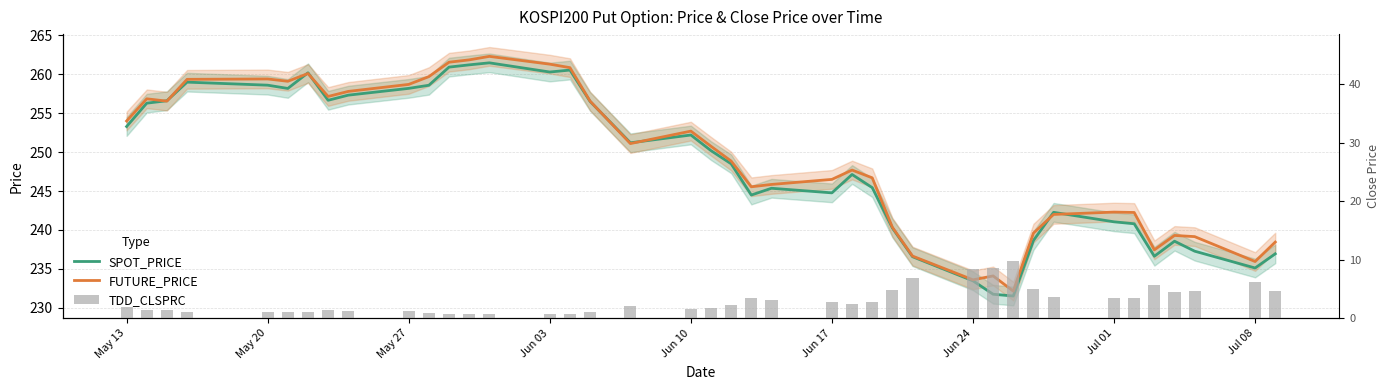

Reading right to left, extract all data points from this chart.

SPOT_PRICE: 236.9	235.1	237.3	238.6	236.6	240.8	241.1	242.3	238.7	231.5	231.8	233.5	236.6	240.3	245.4	247.1	244.8	245.4	244.5	248.5	250.2	252.2	251.2	256.5	260.5	260.3	261.5	261.2	260.9	258.6	258.2	257.3	256.7	260.2	258.2	258.6	259.0	256.6	256.3	253.3
FUTURE_PRICE: 238.4	235.9	239.2	239.3	237.4	242.2	242.3	242.0	239.6	232.2	234.1	233.6	236.7	240.3	246.7	247.7	246.5	245.8	245.6	248.8	250.8	252.7	251.1	256.6	260.9	261.3	262.3	261.9	261.6	259.7	258.7	257.8	257.1	260.1	259.1	259.4	259.4	256.6	256.9	254.0
TDD_CLSPRC: 4.6	6.2	4.7	4.5	5.6	3.4	3.5	3.7	5.0	9.7	8.6	8.4	6.8	4.8	2.8	2.5	2.8	3.1	3.5	2.2	1.8	1.6	2.0	1.1	0.7	0.7	0.7	0.7	0.8	0.9	1.2	1.3	1.4	1.0	1.1	1.1	1.1	1.4	1.3	1.9